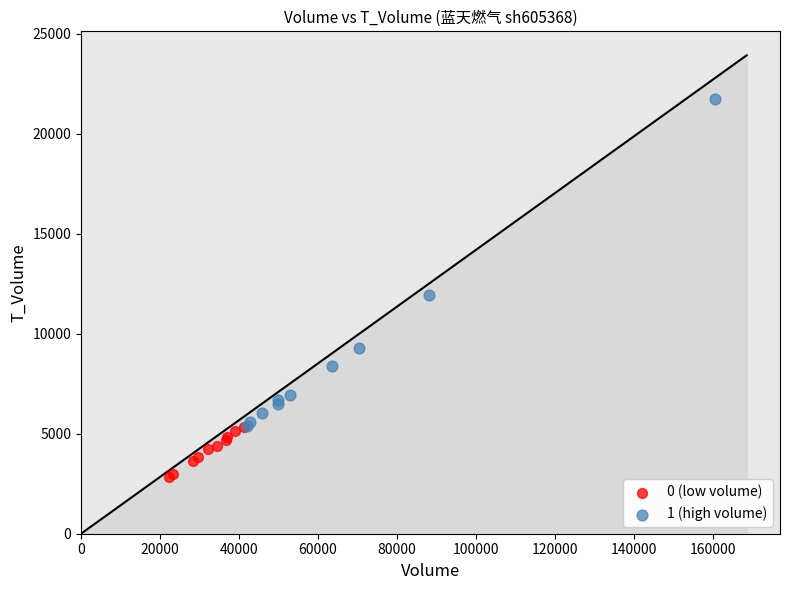

Which series contains the highest Y value?

1 (high volume)